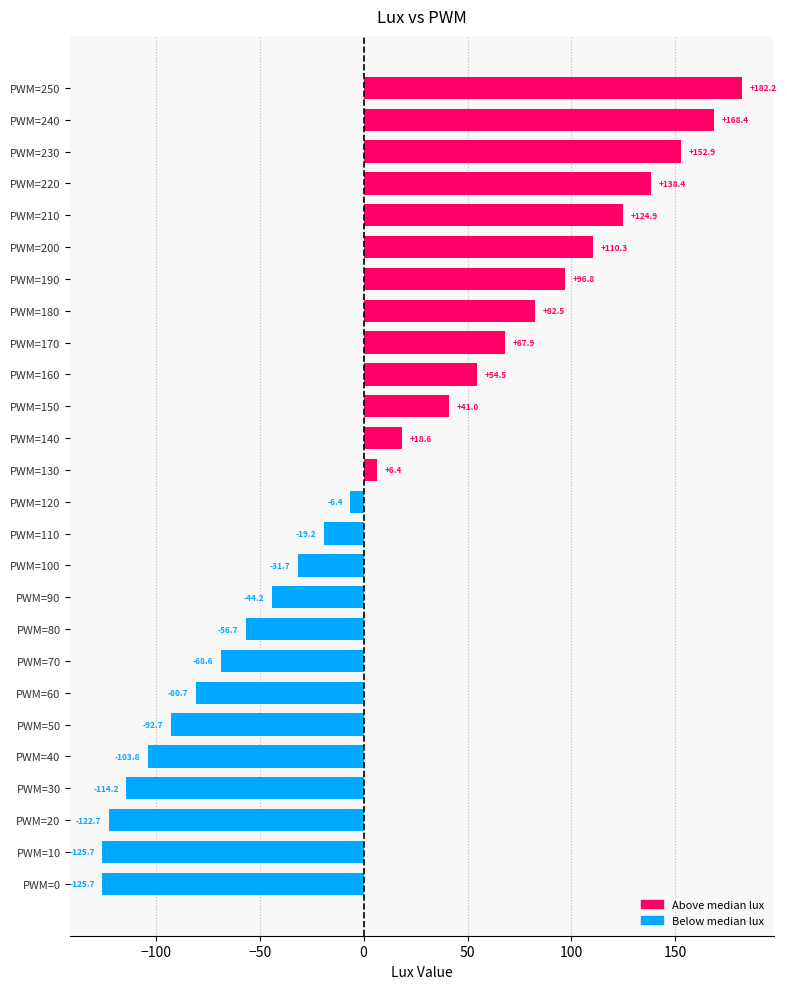

What is the minimum value shown in the chart?

-125.7